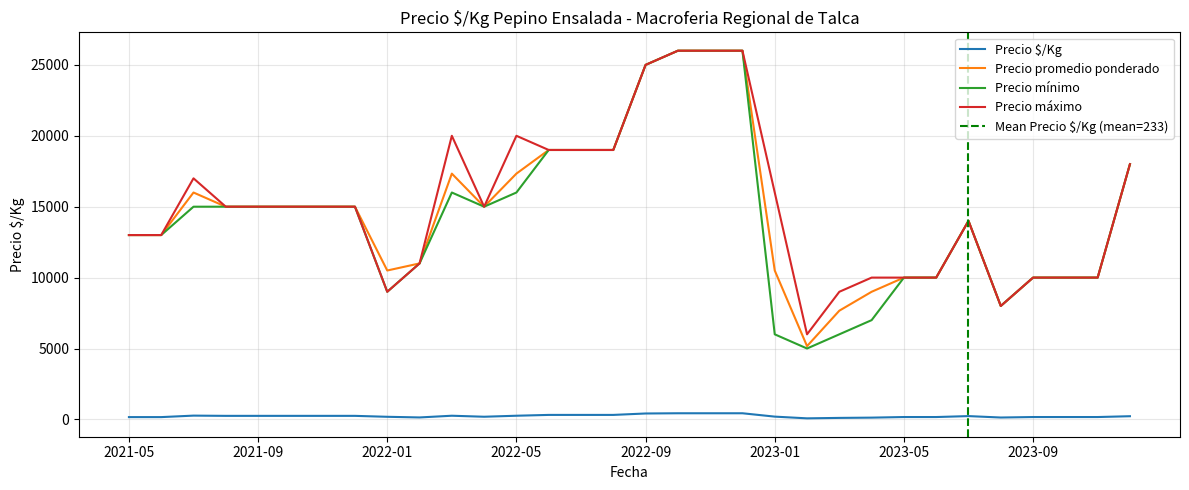

What is the sum of all Precio $/Kg values?

7464